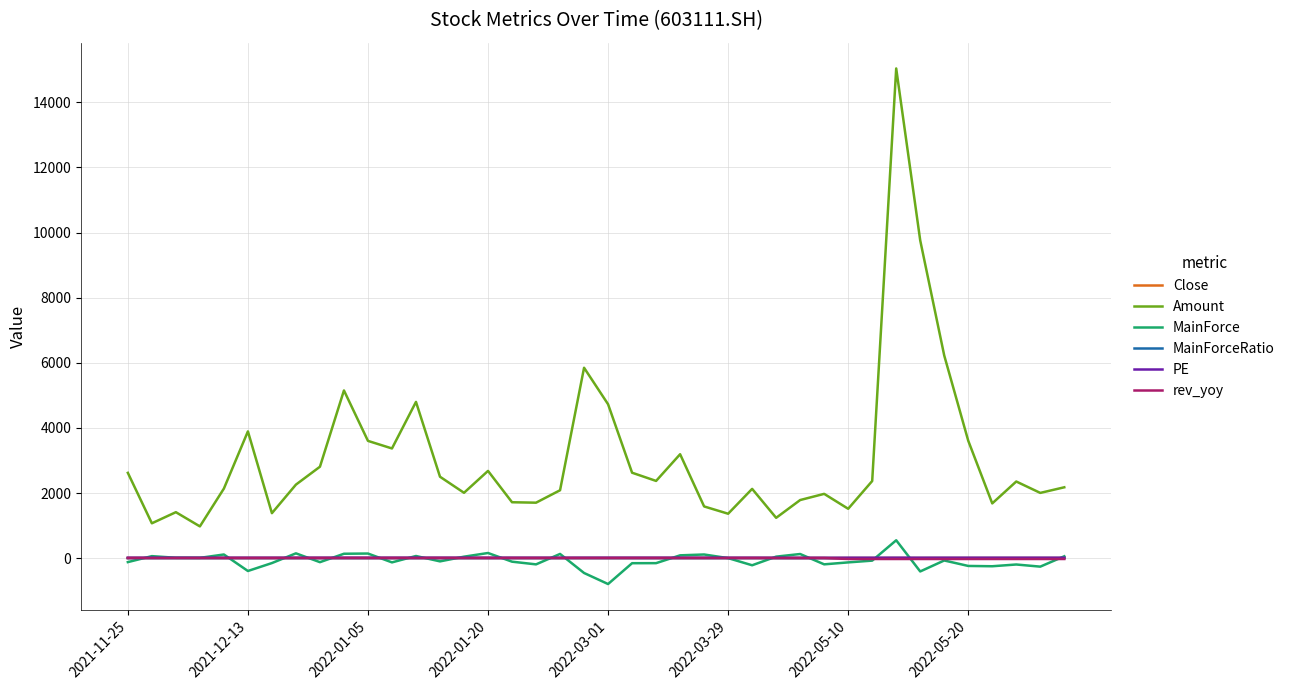

True or false: PE and Amount cross at least once.

False